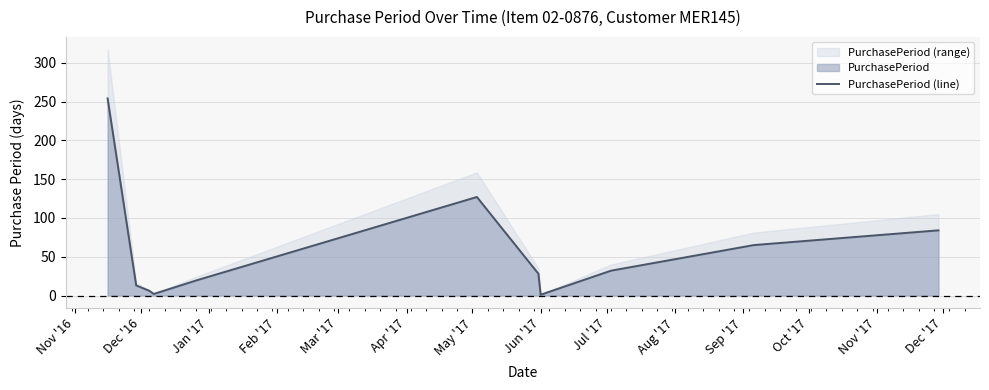

How many lines are shown in the chart?

1